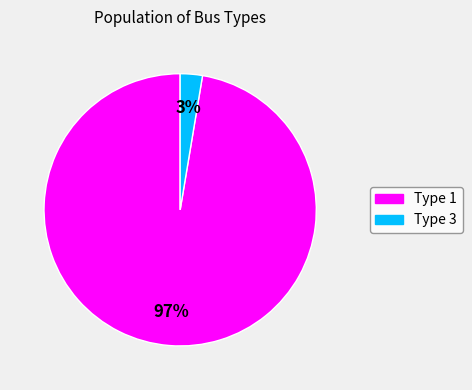

Does any single category account for the majority?

Yes